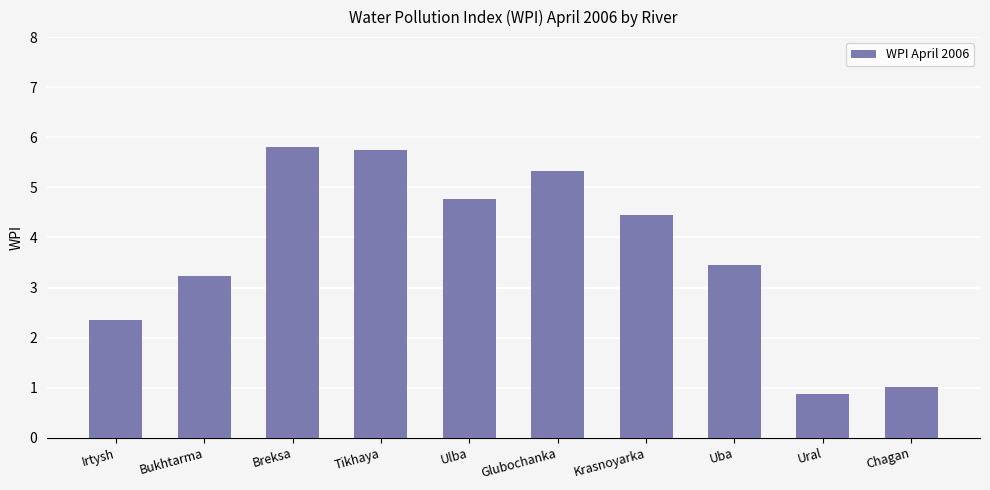

What is the minimum value shown in the chart?

0.9